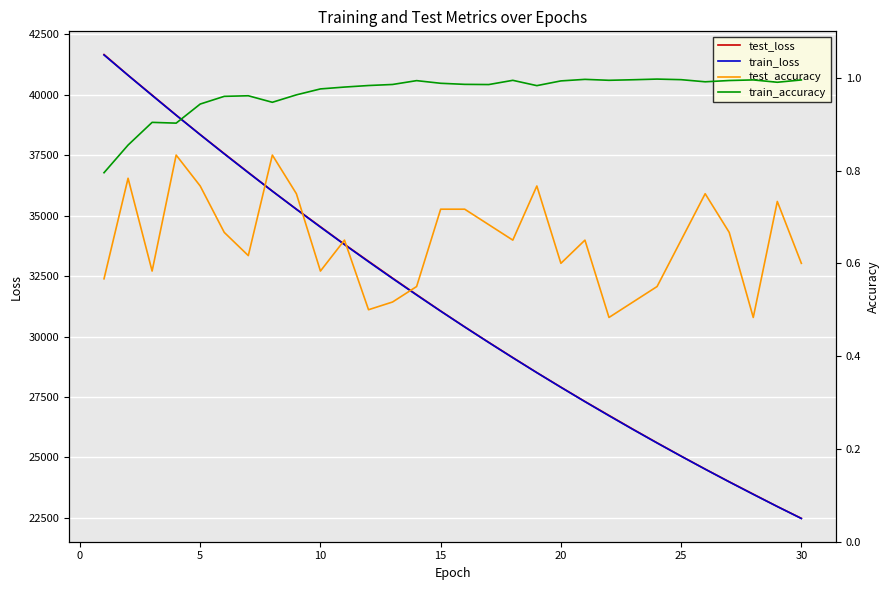

What is the lowest value of the test_loss series?

22482.0